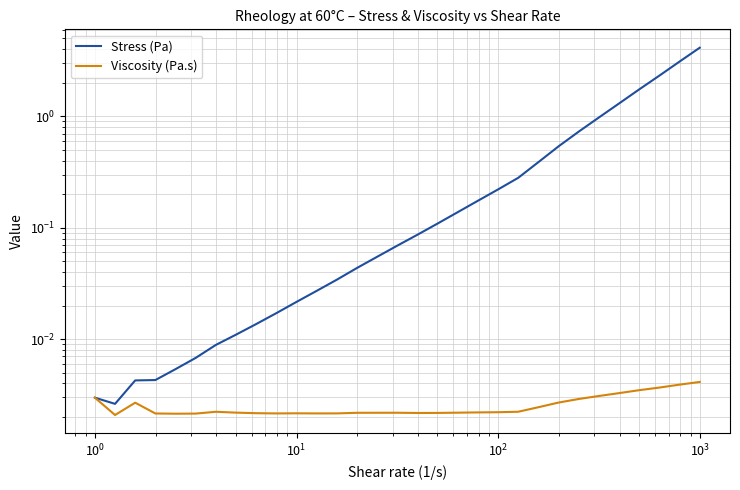

True or false: Viscosity (Pa.s) and Stress (Pa) cross at least once.

False